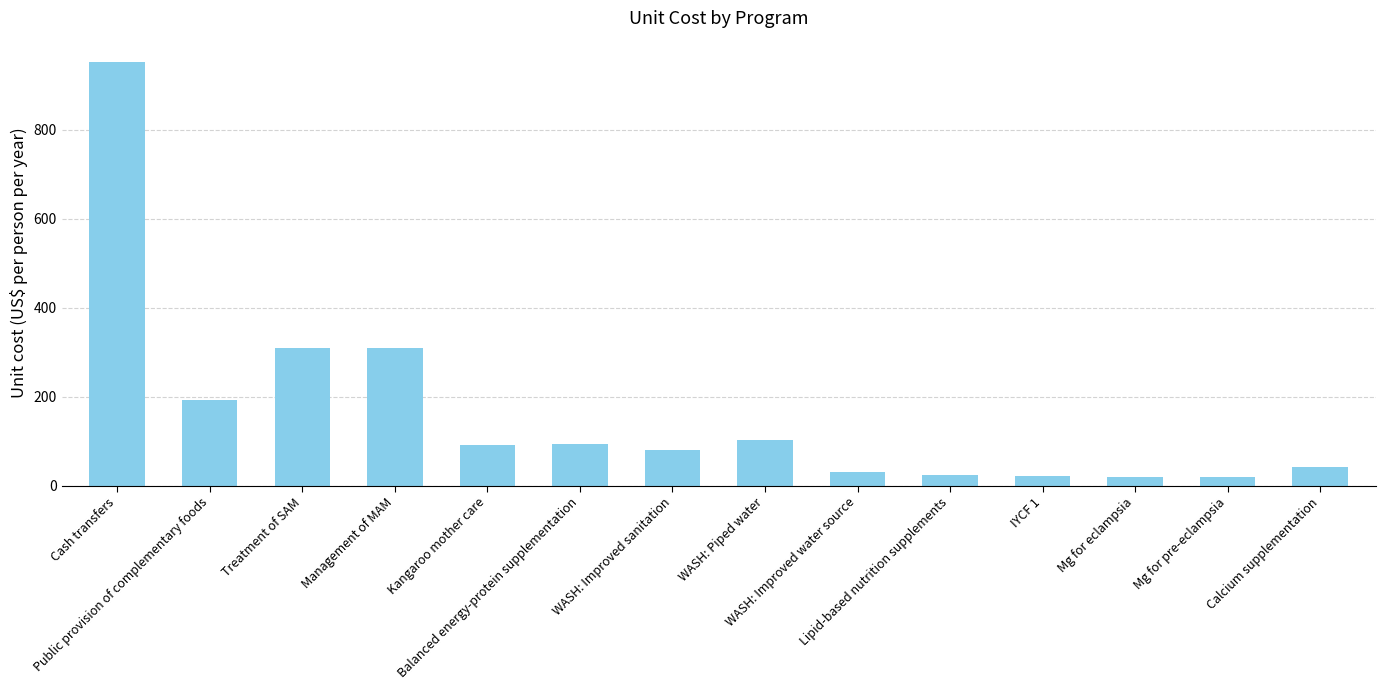

How many data points does each series have?

14